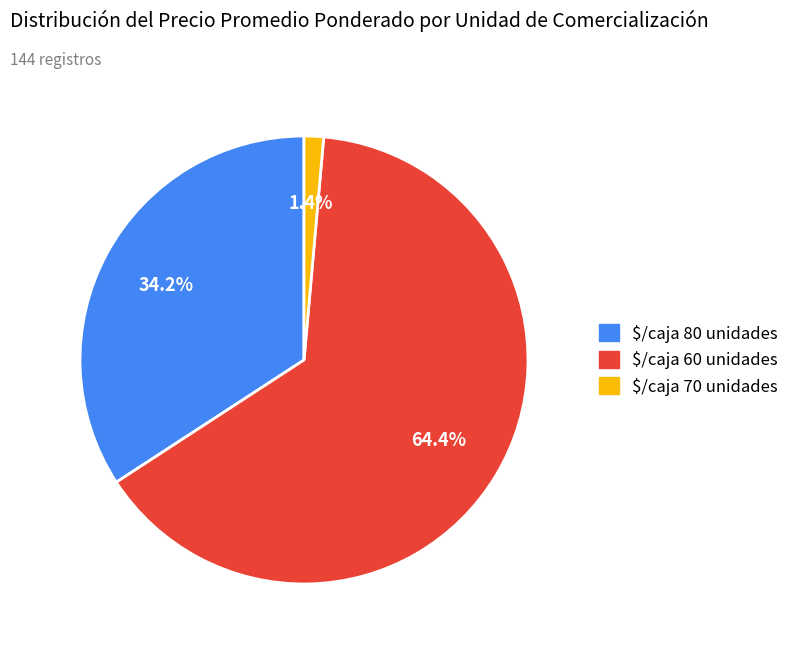

What percentage is NOT represented by $/caja 70 unidades?

98.6%